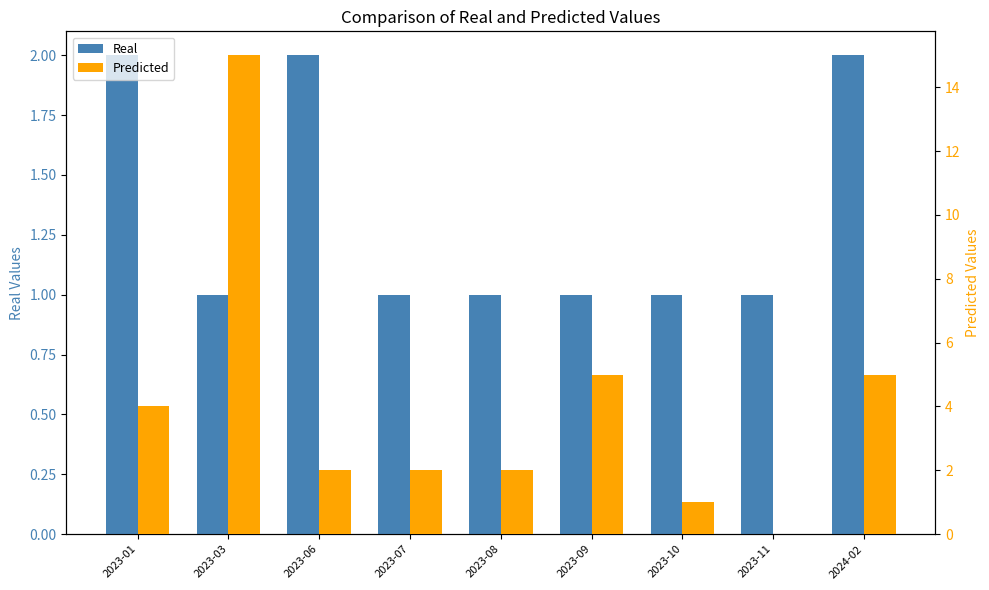

What is the difference between the highest and lowest values at 2023-03?

14